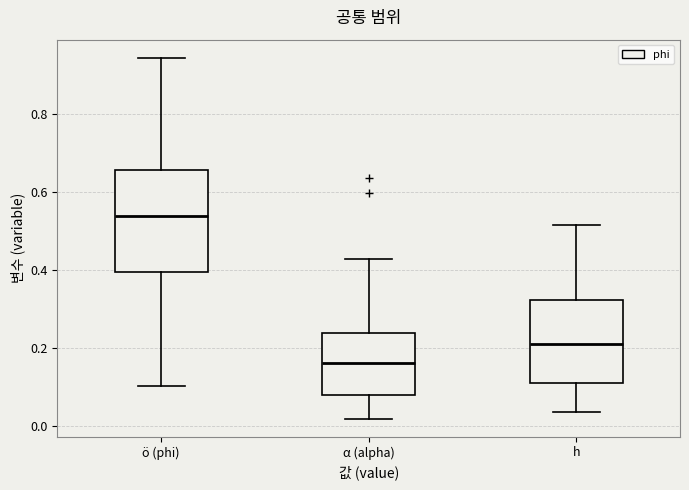

Reading left to right, transcribe this box plot: for each box, give where its median line is, the range the box spans, and where its two whiskers end, as read against the y-axis. The values are not printed on the chart, so give them approximately, as read against the axis.

ö (phi): median 0.54, box 0.40 to 0.66, whiskers 0.10 to 0.94
α (alpha): median 0.16, box 0.08 to 0.24, whiskers 0.02 to 0.42
h: median 0.22, box 0.12 to 0.32, whiskers 0.04 to 0.52